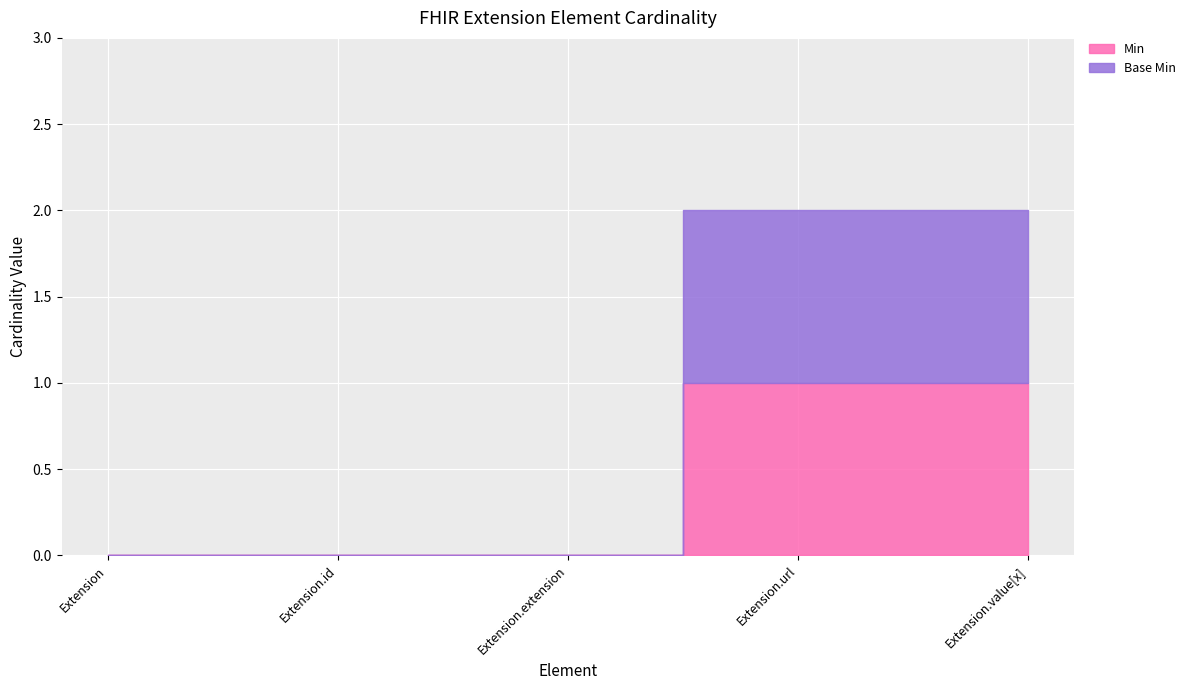

Count the Min values in the range 0 to 1.

5